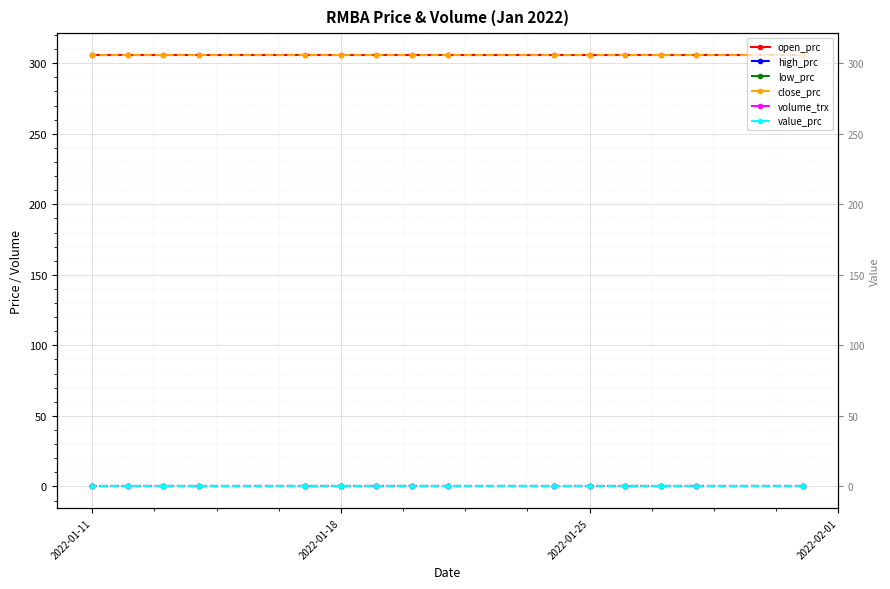

Is this an area chart (filled region under the line)?

No